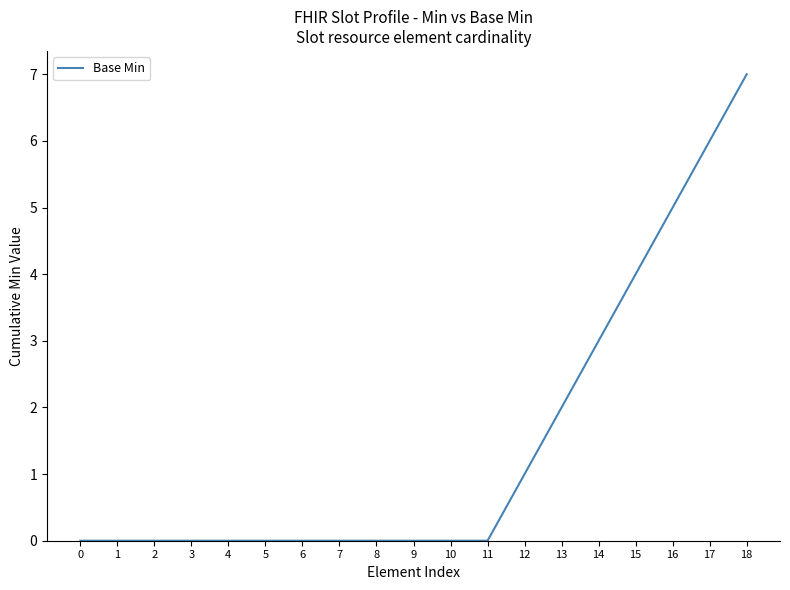

At which label is the value closest to 3?

14